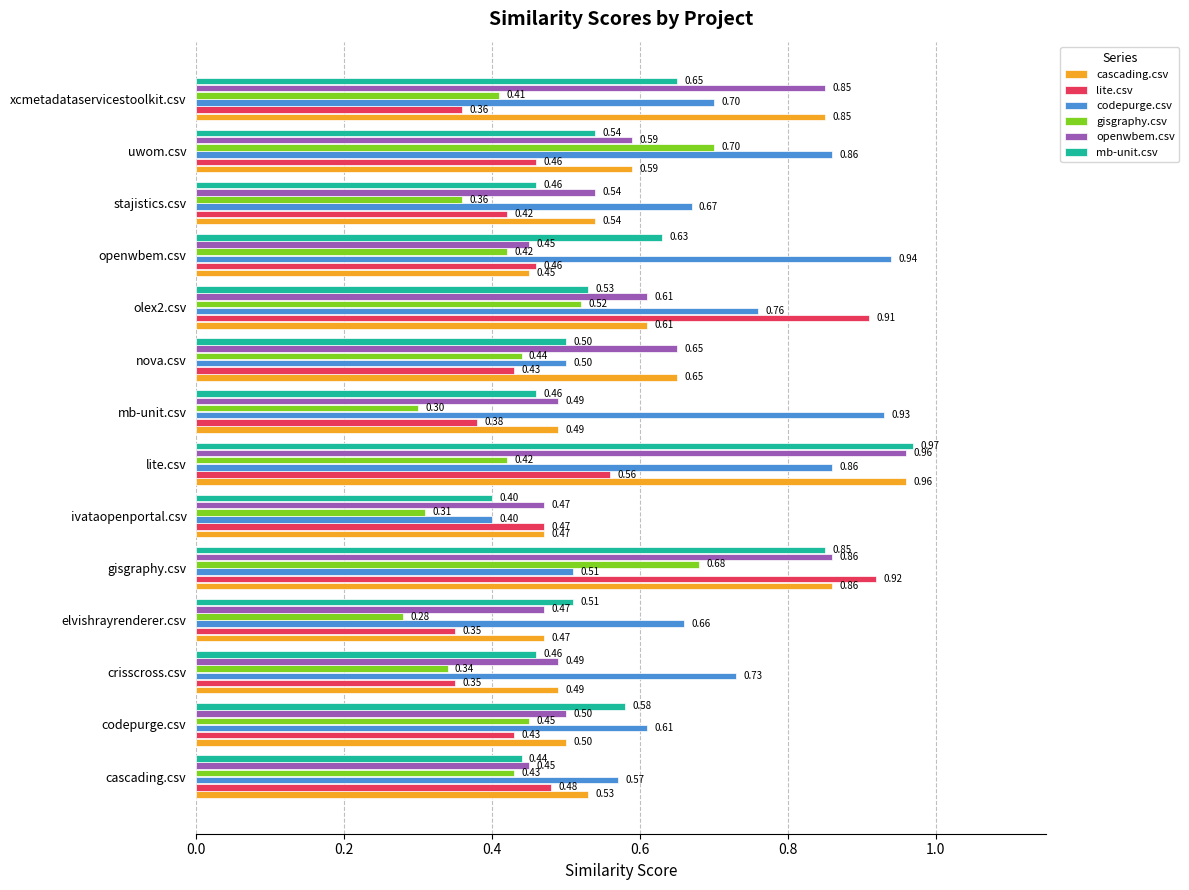

Between ivataopenportal.csv and lite.csv, which series saw the biggest shift?

mb-unit.csv